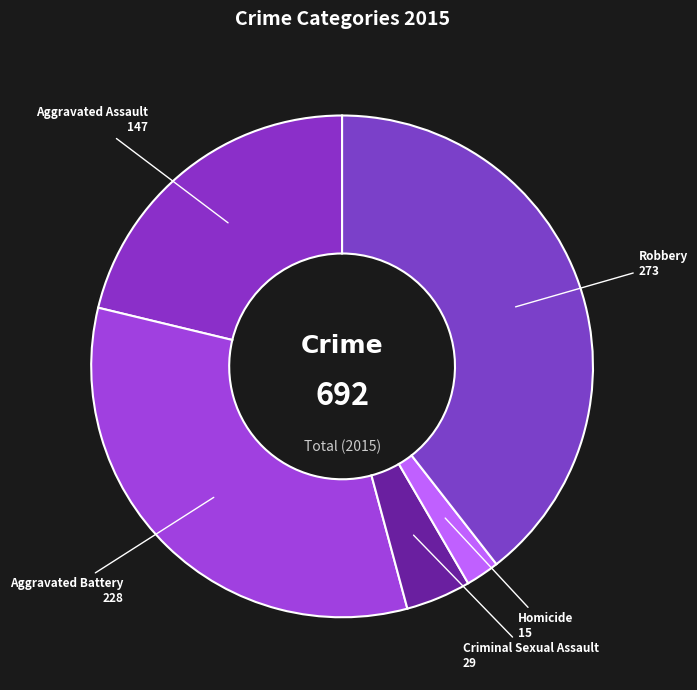

Which has a higher value, Robbery or Criminal Sexual Assault?

Robbery